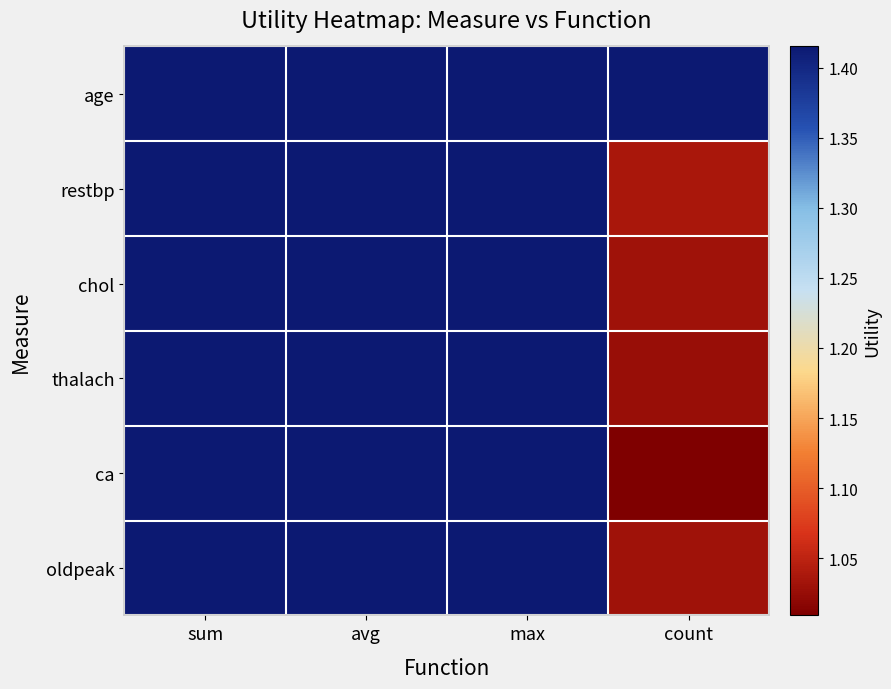

List the series in order of their peak value, lowest first.

age, restbp, chol, thalach, ca, oldpeak